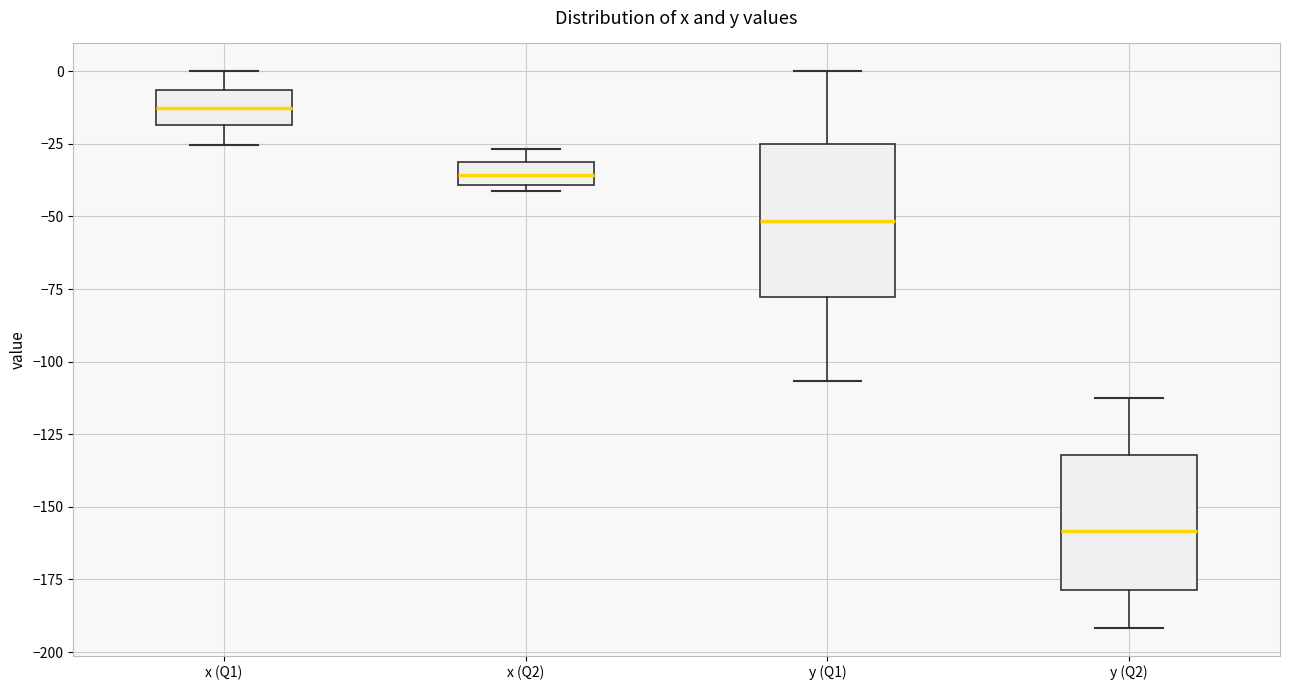

Reading left to right, transcribe this box plot: for each box, give where its median line is, the range the box spans, and where its two whiskers end, as read against the y-axis. The values are not printed on the chart, so give them approximately, as read against the axis.

x (Q1): median -15, box -20 to -5, whiskers -25 to 0
x (Q2): median -35, box -40 to -30, whiskers -40 (just below the box's lower edge) to -25
y (Q1): median -50, box -80 to -25, whiskers -105 to 0
y (Q2): median -160, box -180 to -130, whiskers -190 to -110